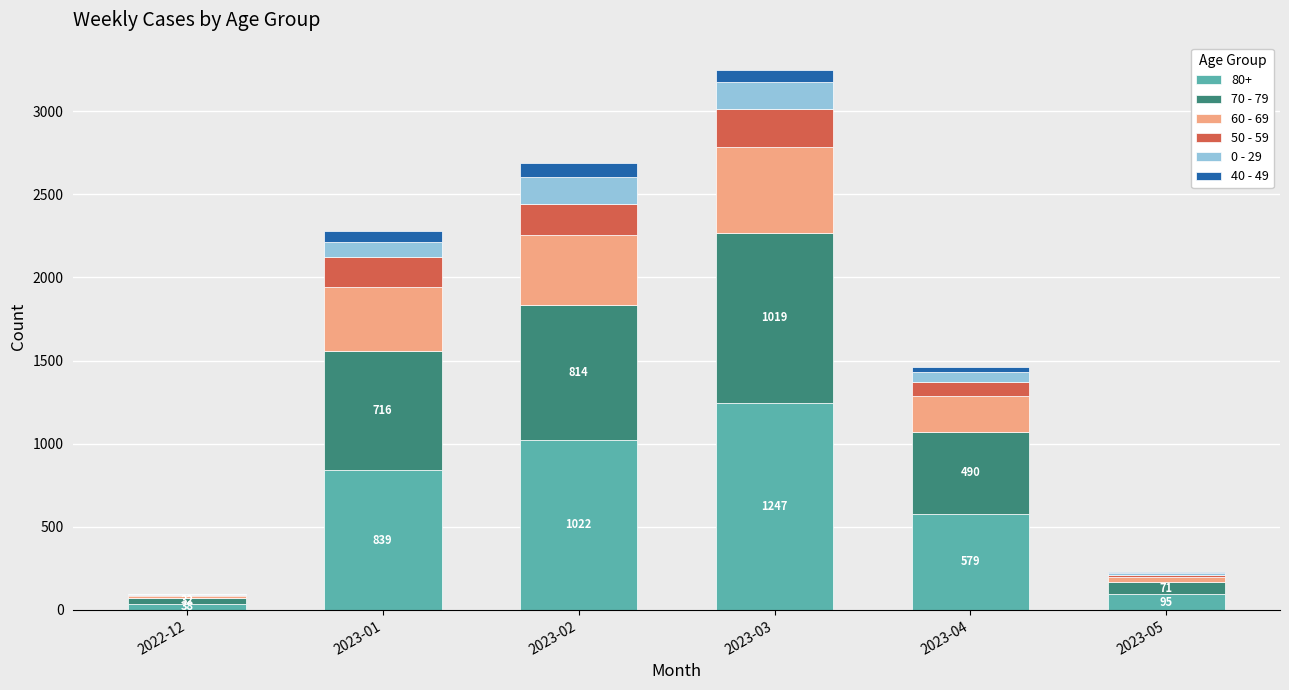

At which category is the sum across all series the highest?

2023-03